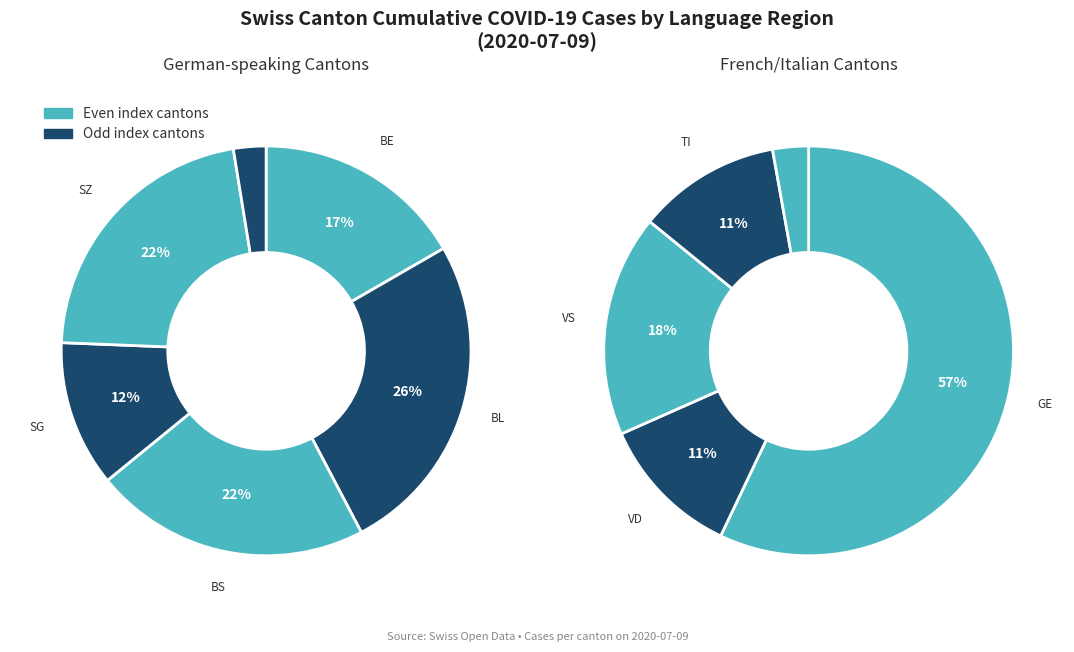

Combined, what portion of the pie is values and 3?

7.1%